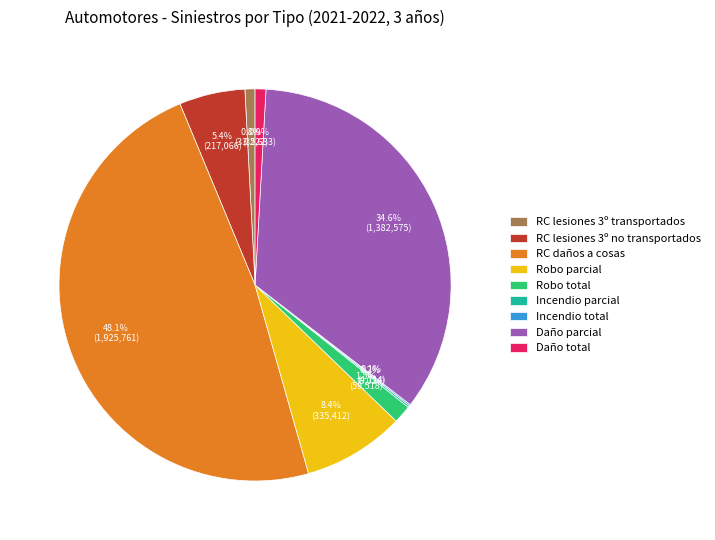

Which slice is the largest?

RC daños a cosas